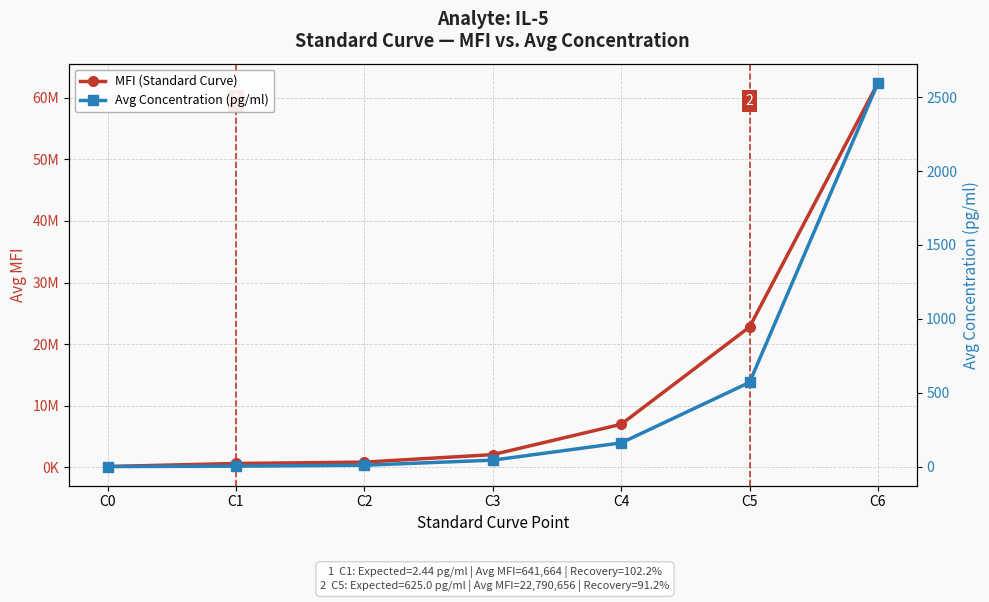

Count the number of categories in the chart.

7